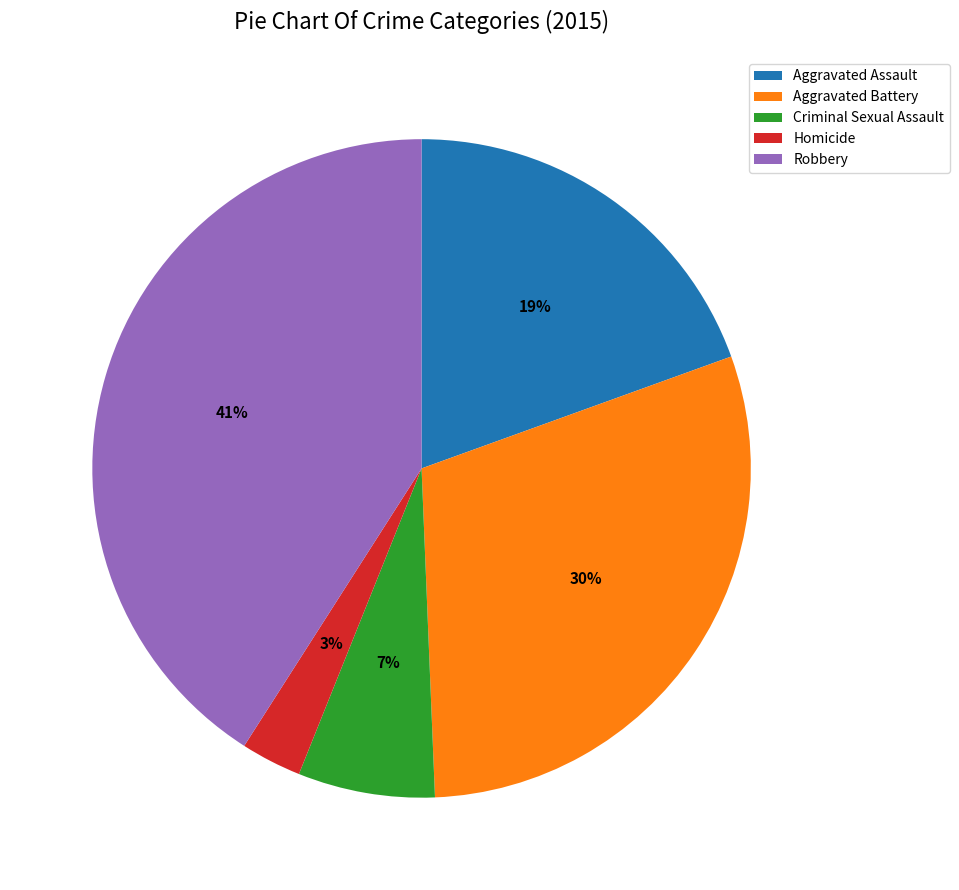

How many segments does this pie chart have?

5